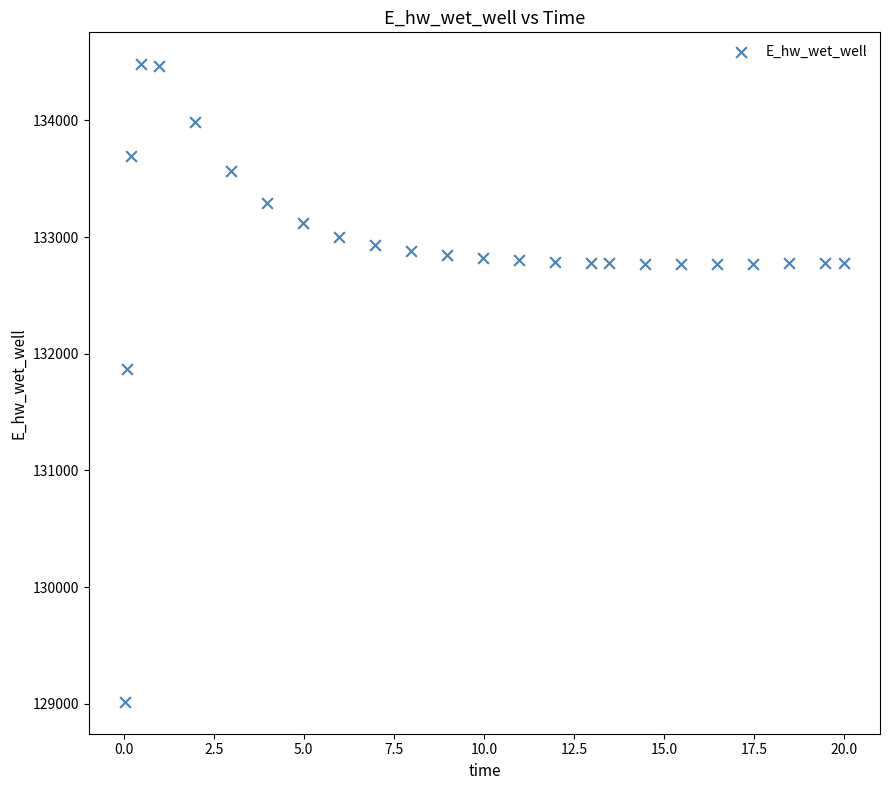

What is the range of Y values (max minus min)?

5465.7